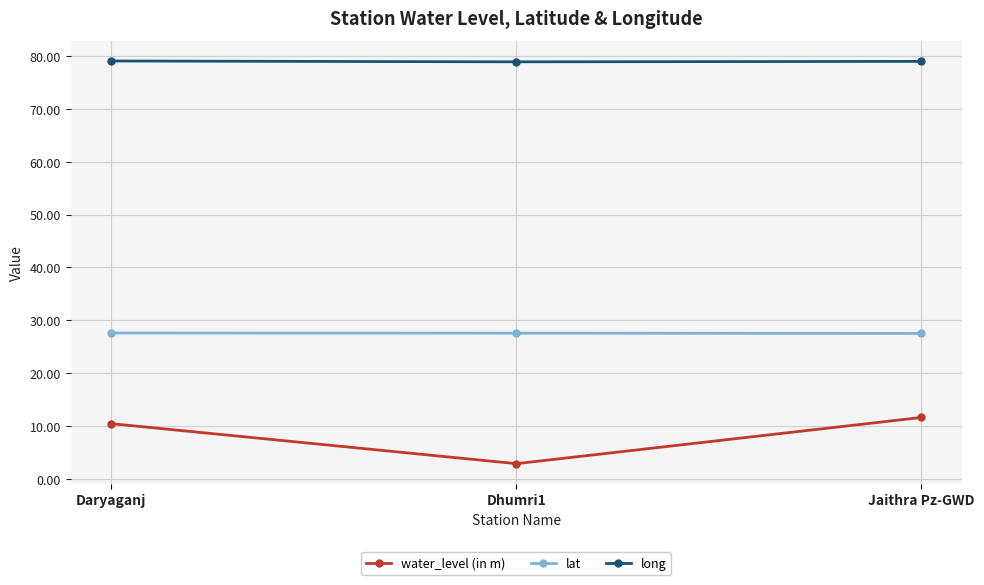

What is the difference between the highest and lowest values at Jaithra Pz-GWD?

67.4